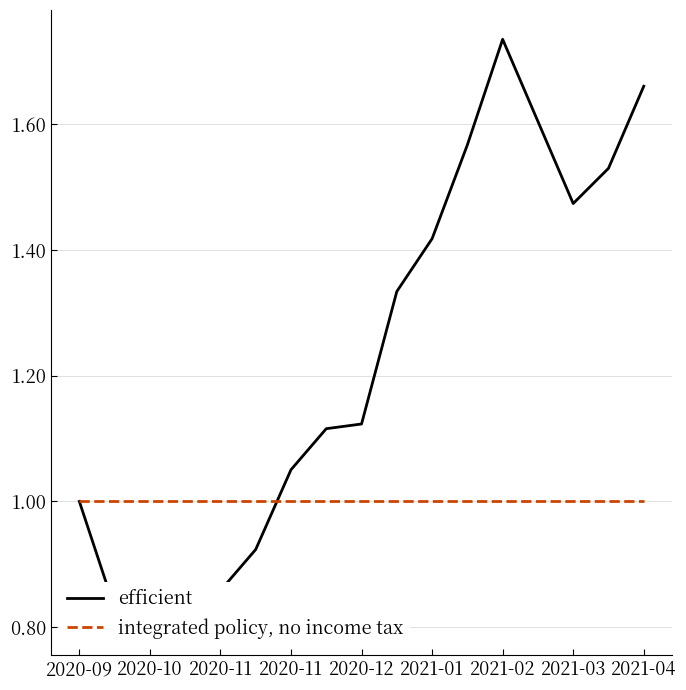

Does the chart display data point markers on the line(s)?

No